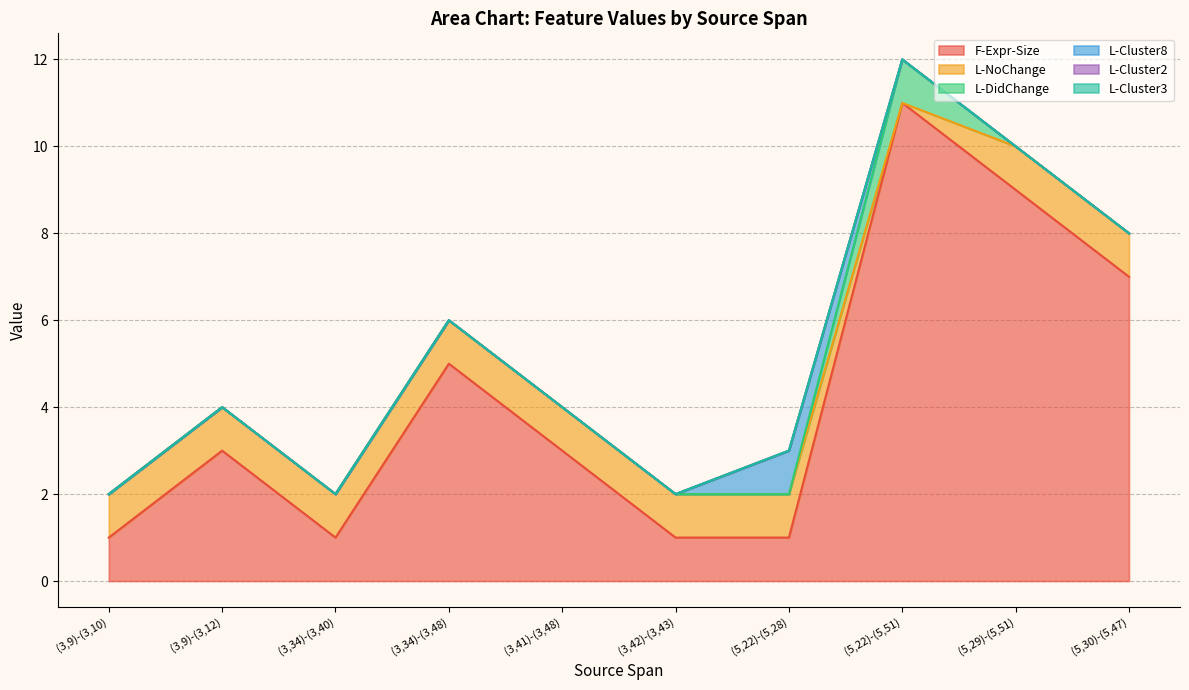

How many distinct data groups are displayed?

6